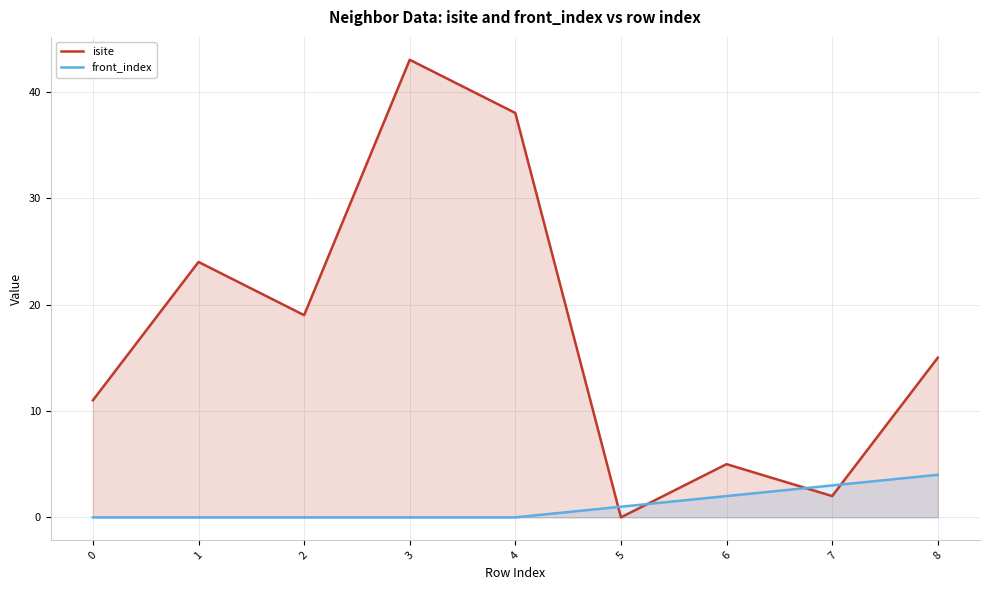

What is the difference between the front_index values at 7 and 0?

3